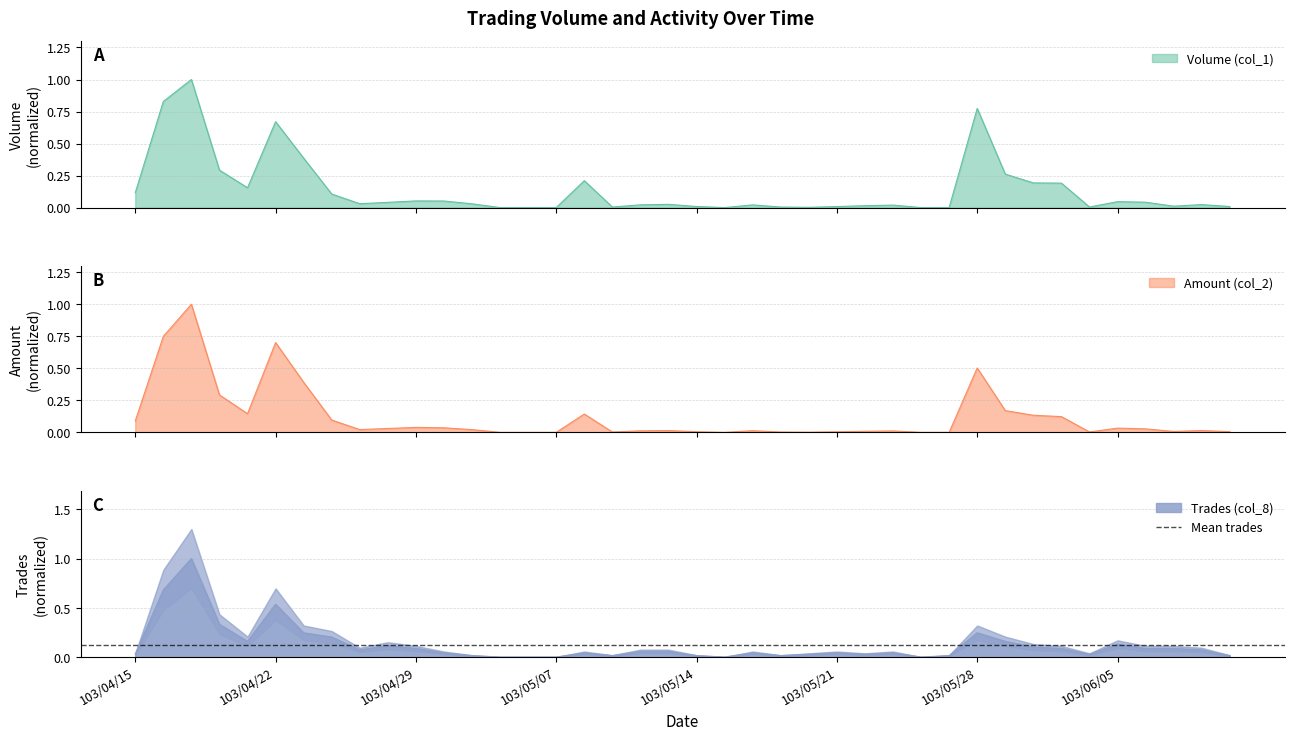

Which category has the lowest value in the Amount (col_2) series?

103/05/05